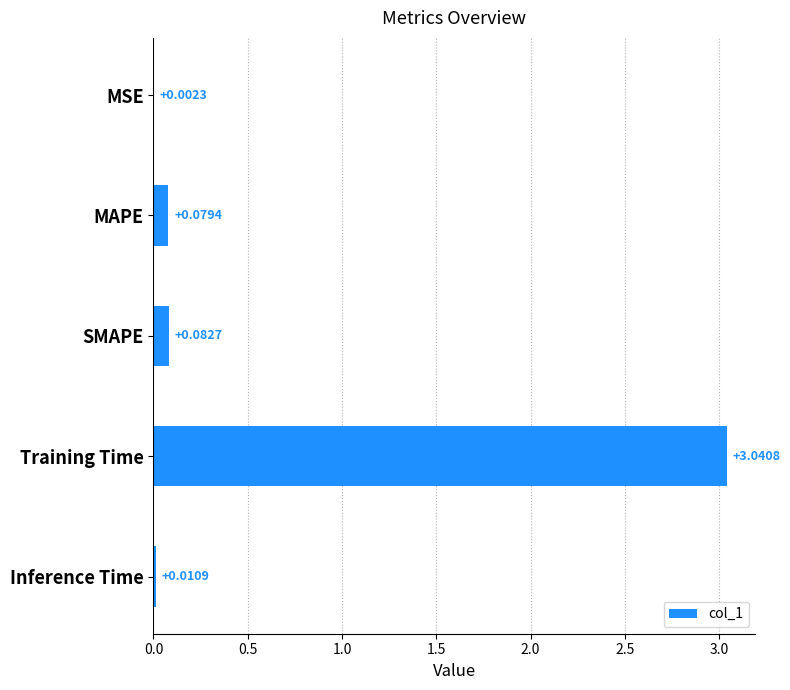

Between Inference Time and MAPE, which is larger?

MAPE